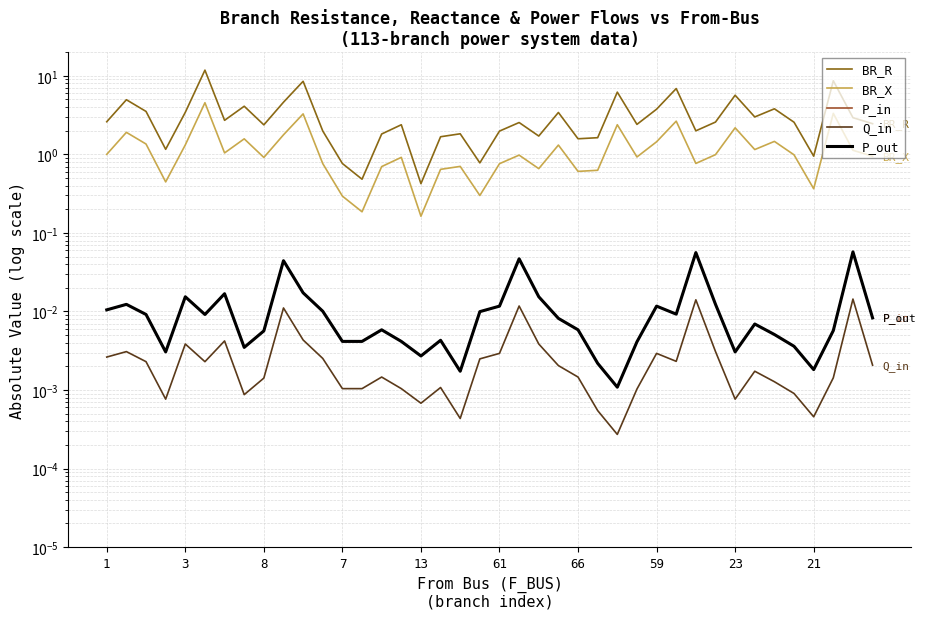

How many lines are shown in the chart?

5